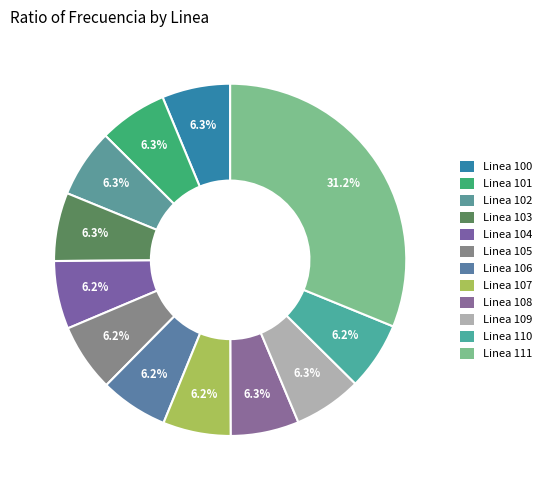

Which has a higher value, Linea 110 or Linea 109?

Linea 109